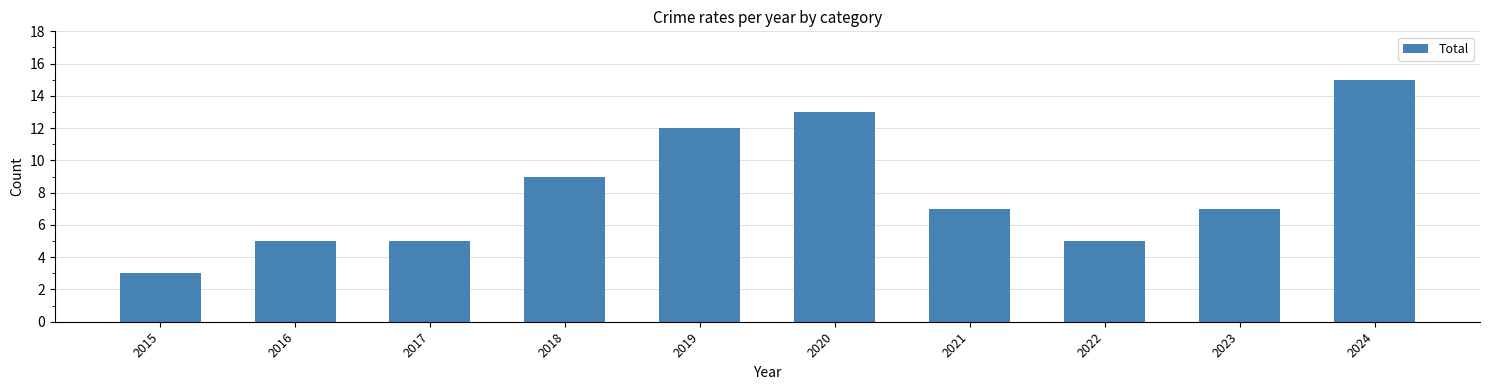

Which category has the highest value across all series?

2024